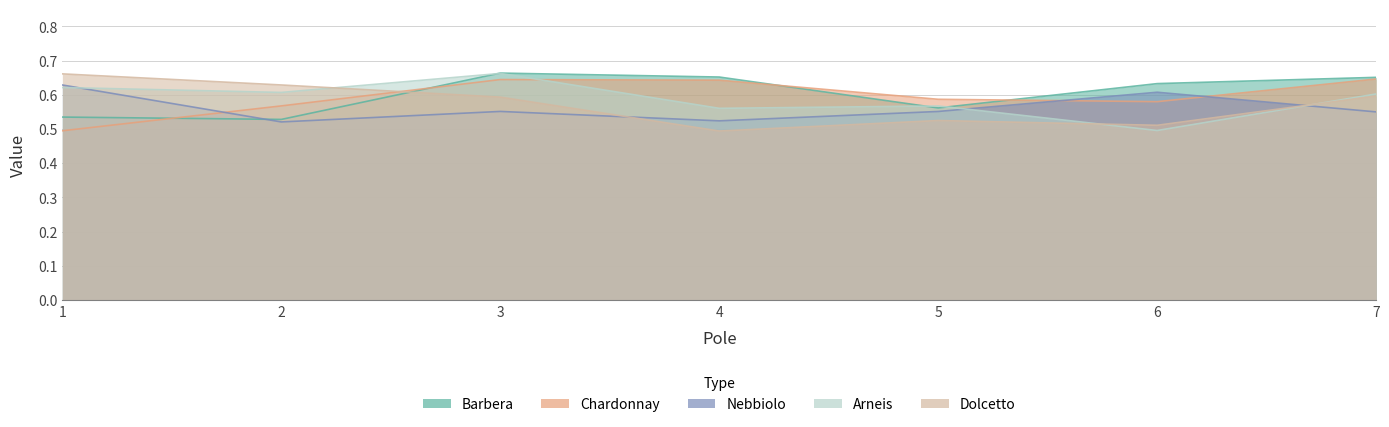

Which series has the largest total across all categories?

Barbera